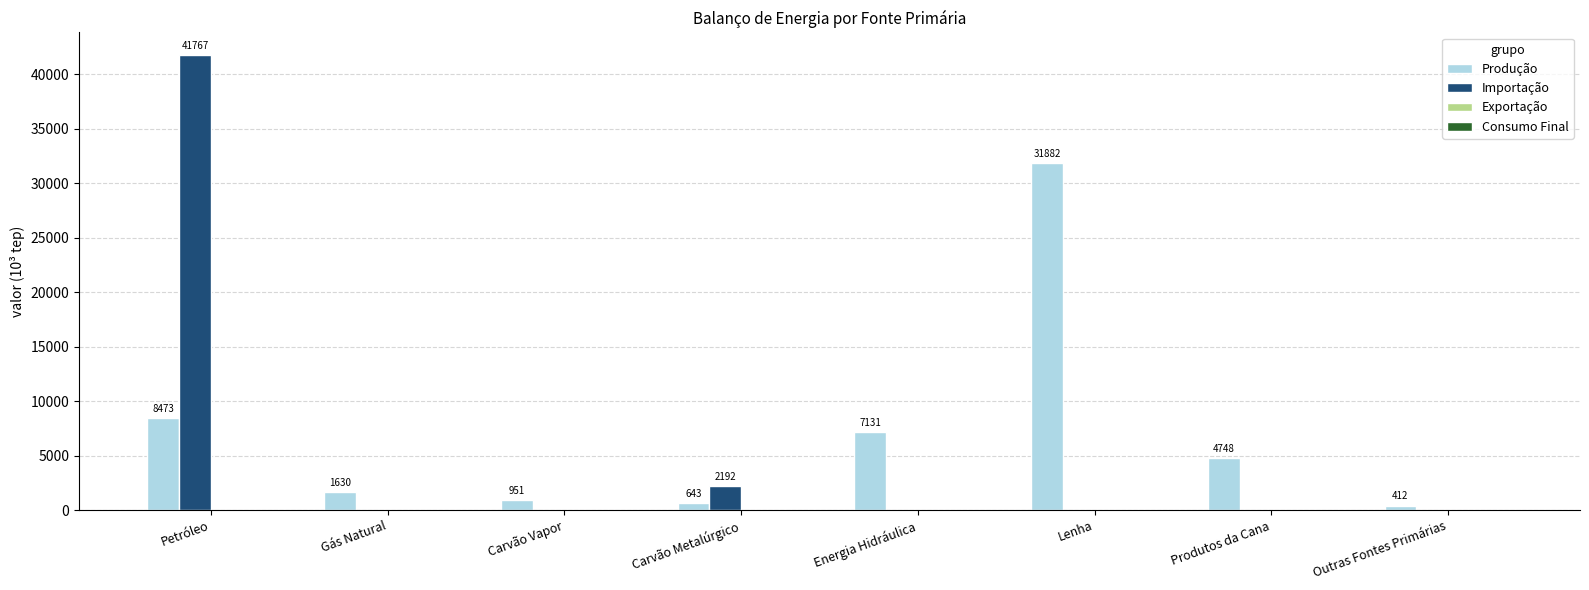

Which series has the largest total across all categories?

Produção